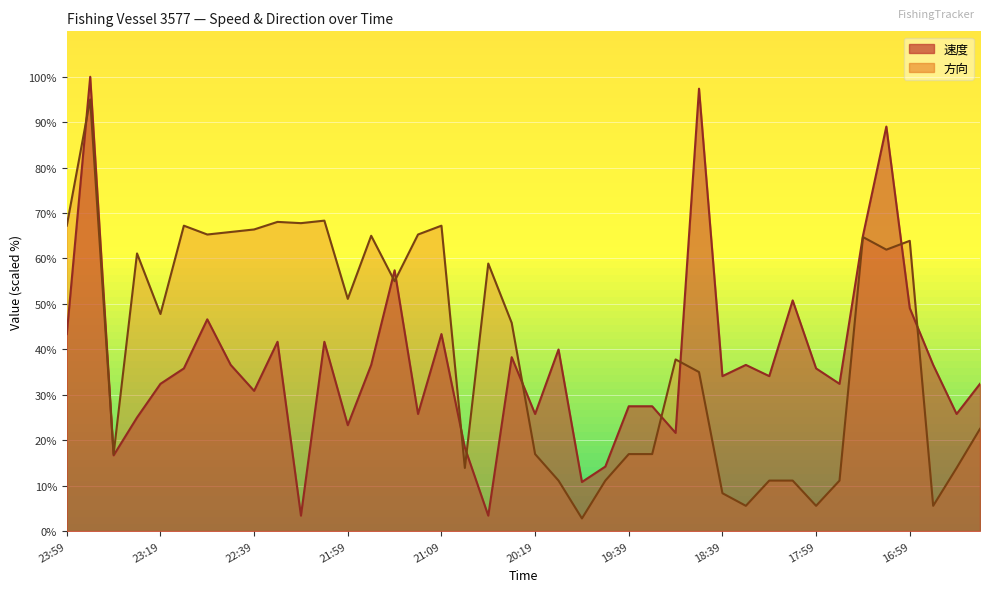

What are all the series names shown in the legend?

速度, 方向